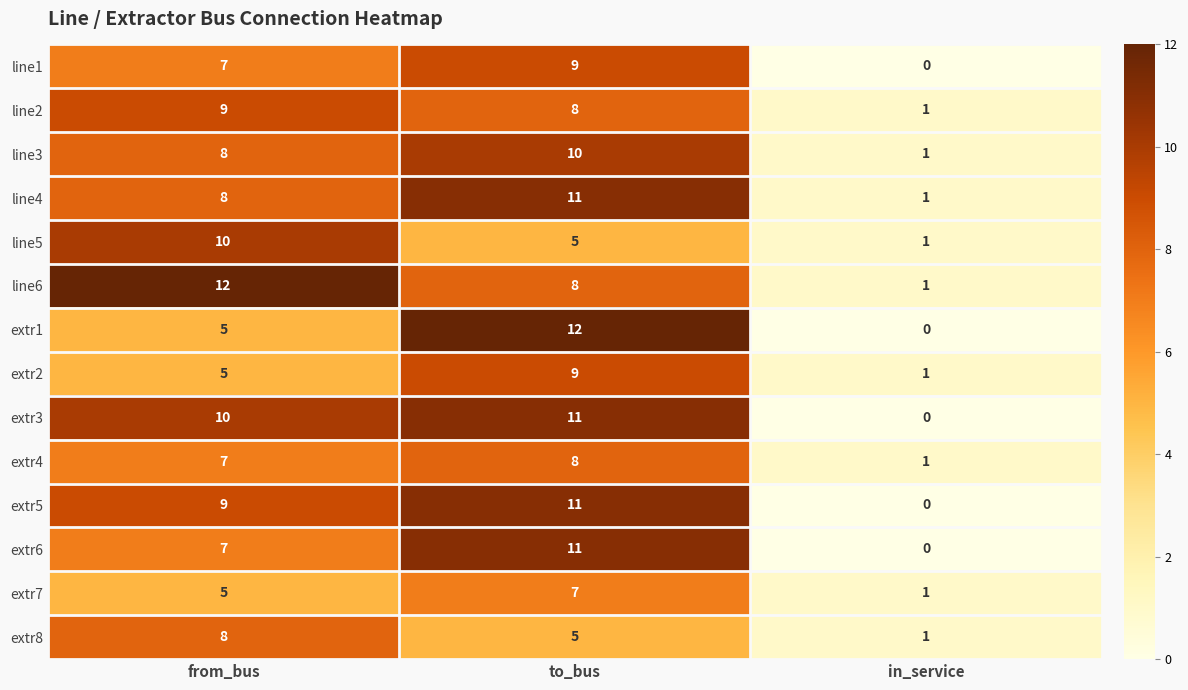

Is the value of extr4 at to_bus greater than the value of extr7 at to_bus?

Yes